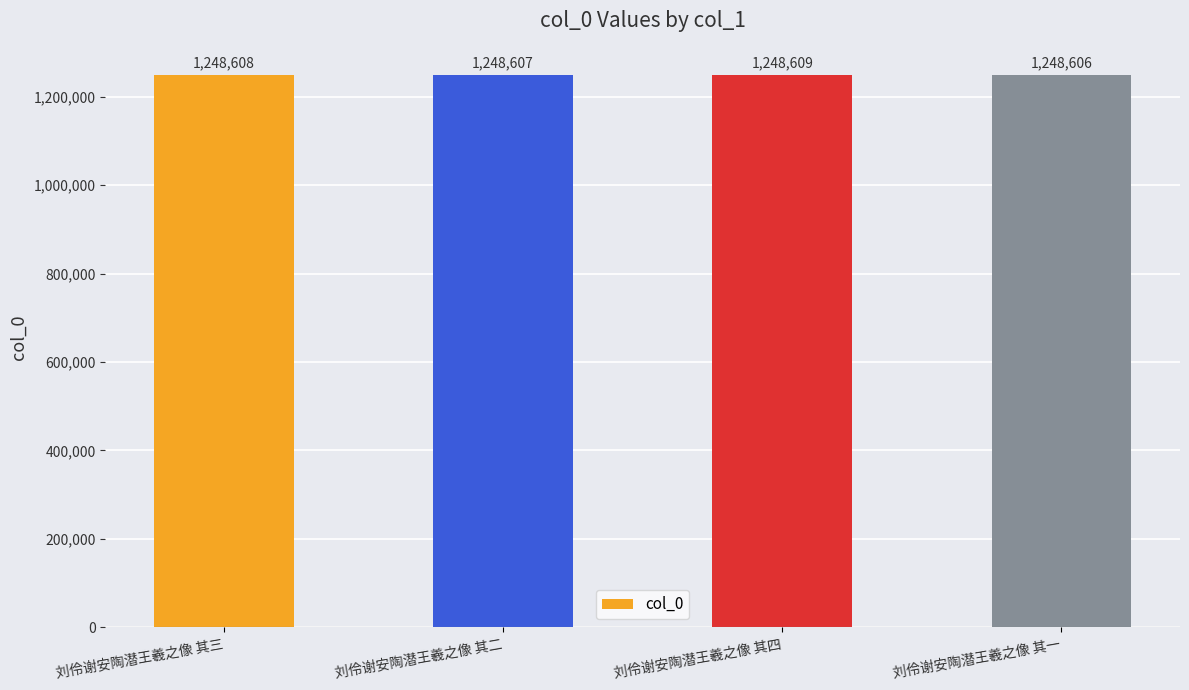

How many data points are less than 1248608?

2